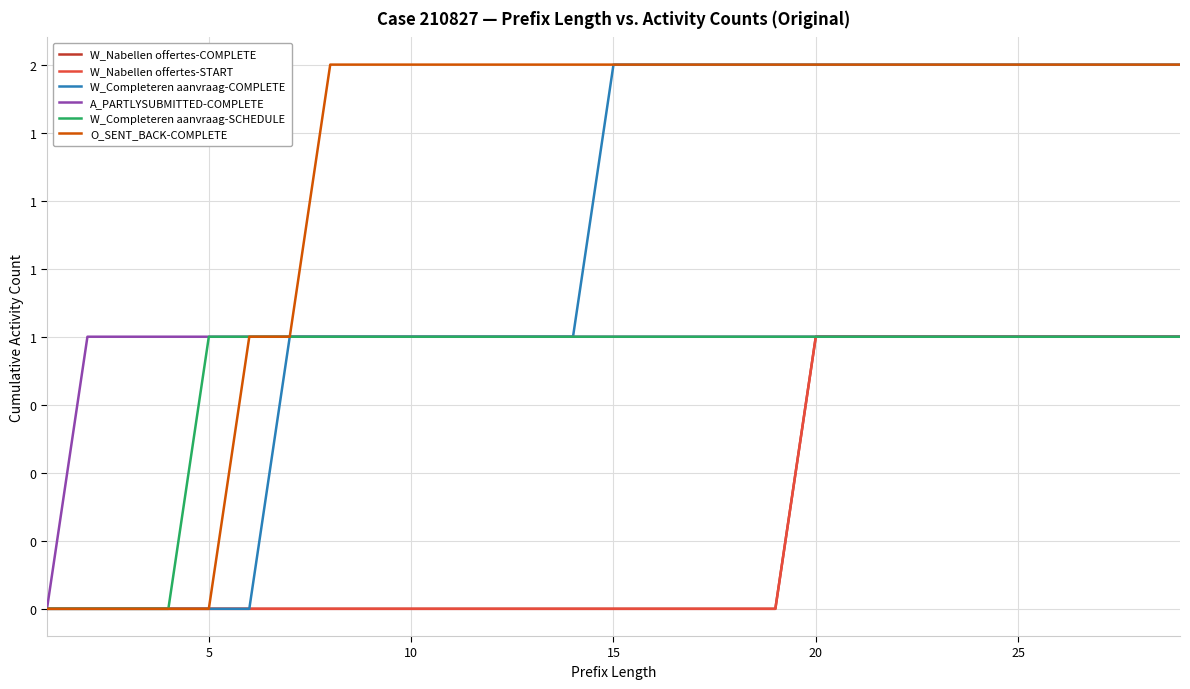

True or false: W_Nabellen offertes-START and W_Nabellen offertes-COMPLETE cross at least once.

False